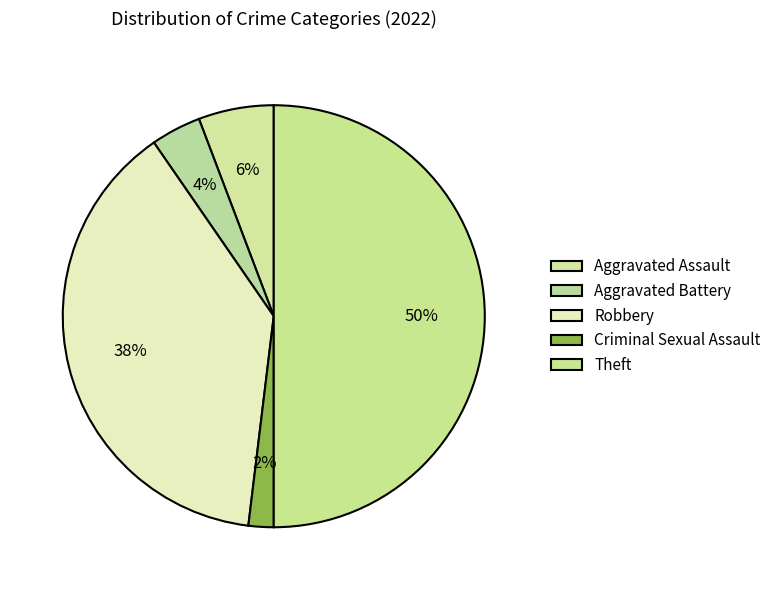

To the nearest percent, what portion does Theft represent?

50%